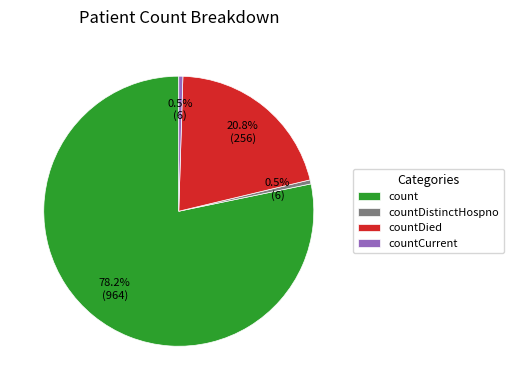

How many segments does this pie chart have?

4